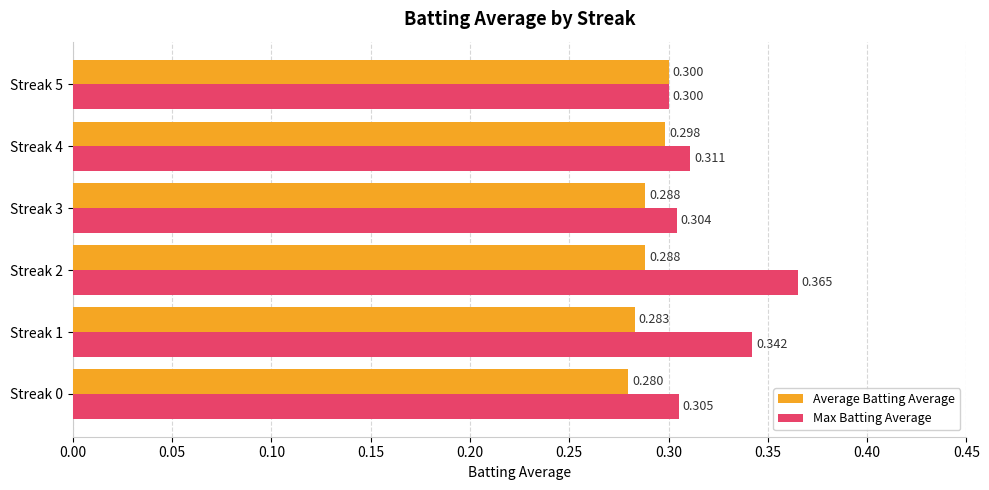

What are all the series names shown in the legend?

Average Batting Average, Max Batting Average